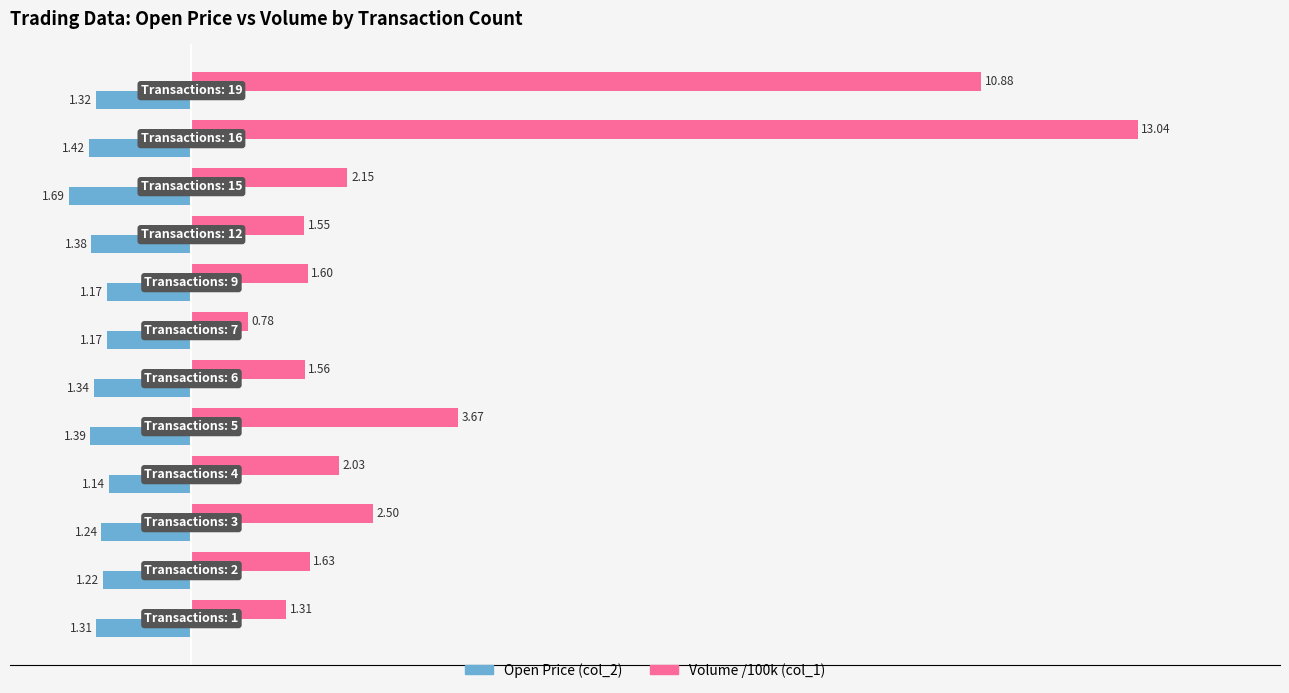

List the series in order of their overall mean, highest first.

Volume /100k (col_1), Open Price (col_2)